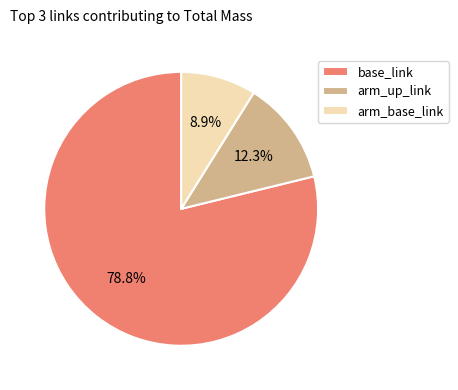

What is the largest slice in the pie chart?

base_link